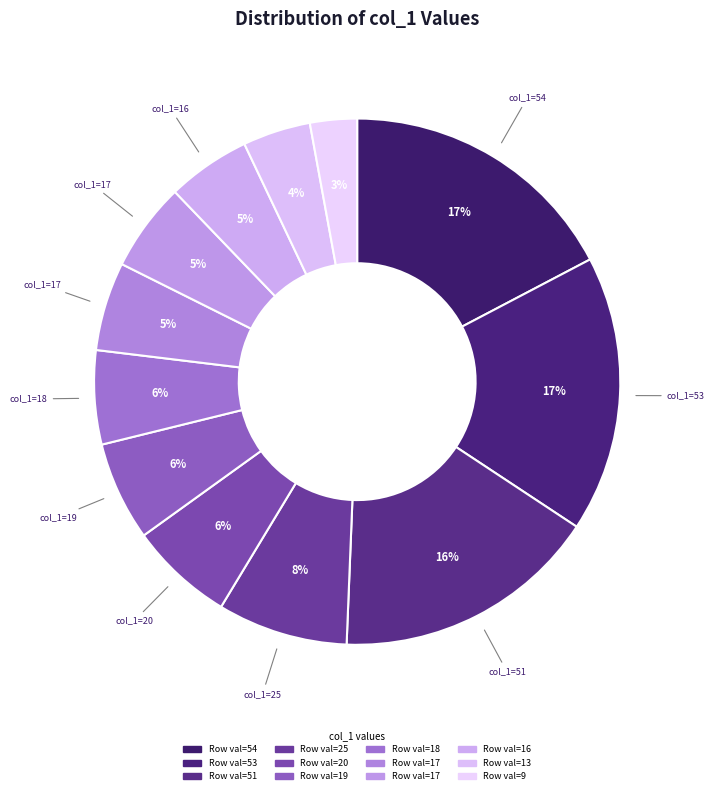

To the nearest percent, what is the average slice percentage?

8%